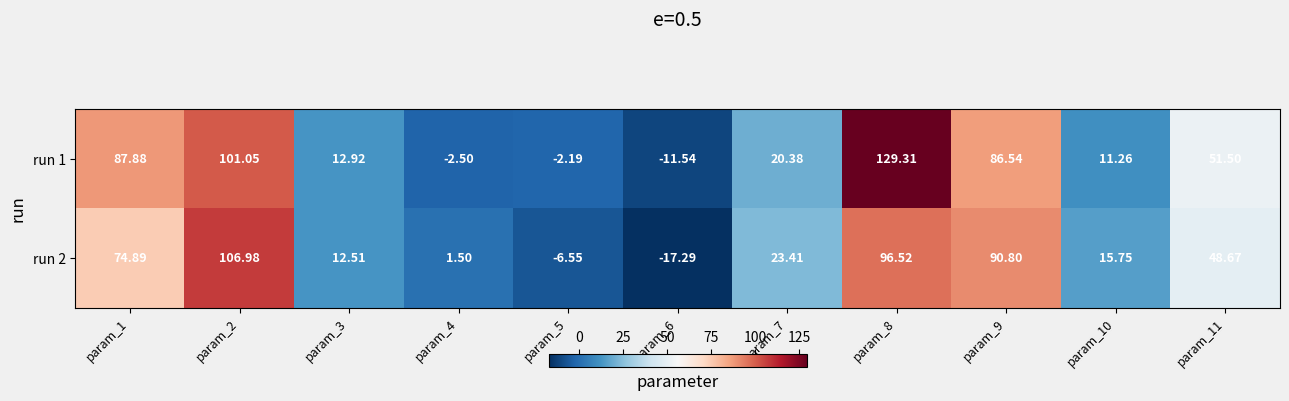

How many negative values does the run 1 series have?

3